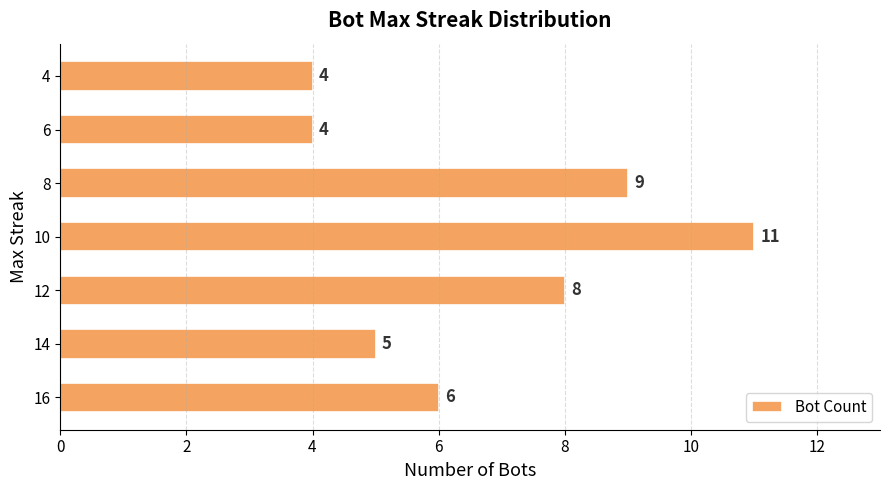

The chart shows a value of 3 at 12. True or false?

False